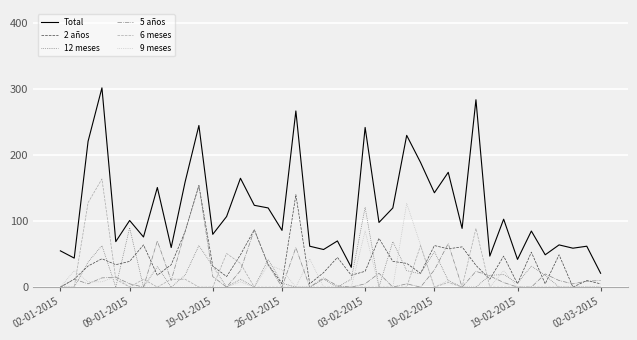

Which series has the largest total across all categories?

Total